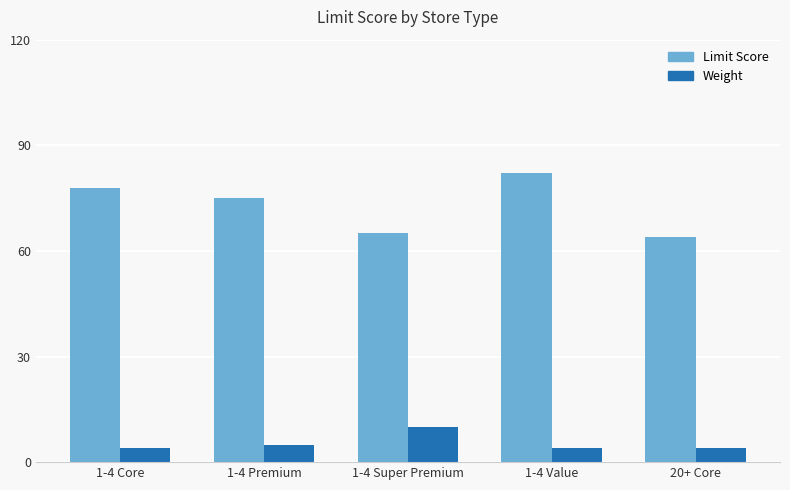

What value does the Limit Score series have at 20+ Core, to the nearest 5?

65